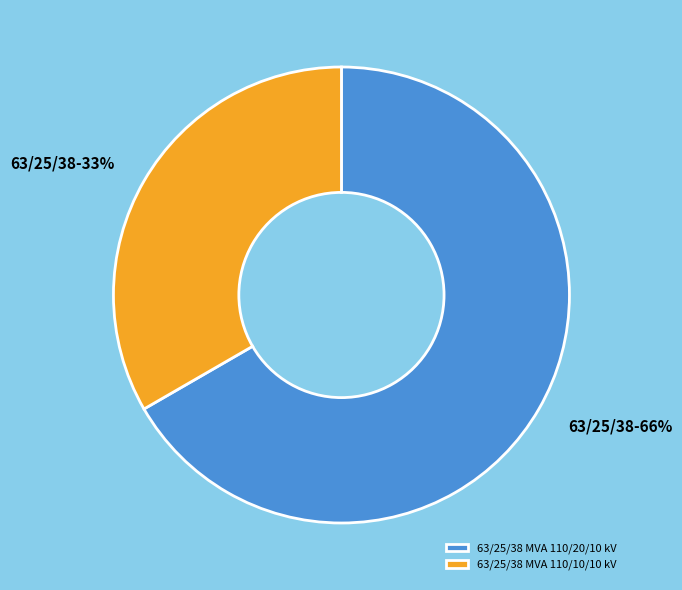

Which slice is the largest?

63/25/38 MVA 110/20/10 kV